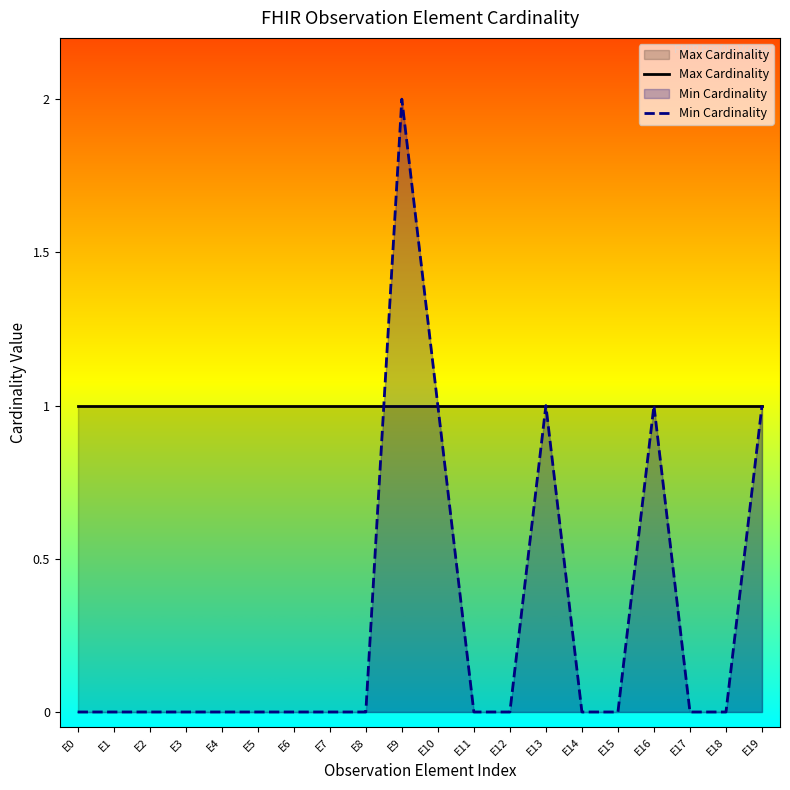

What is the maximum value for Max Cardinality?

1